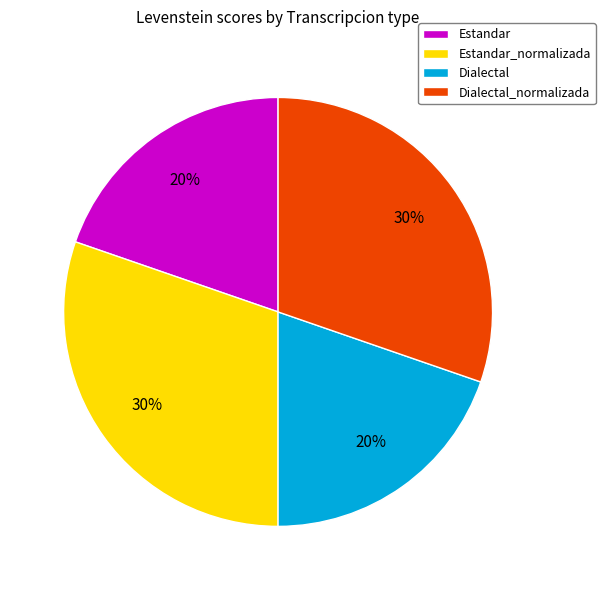

Does Dialectal_normalizada account for over 50% of the chart?

No